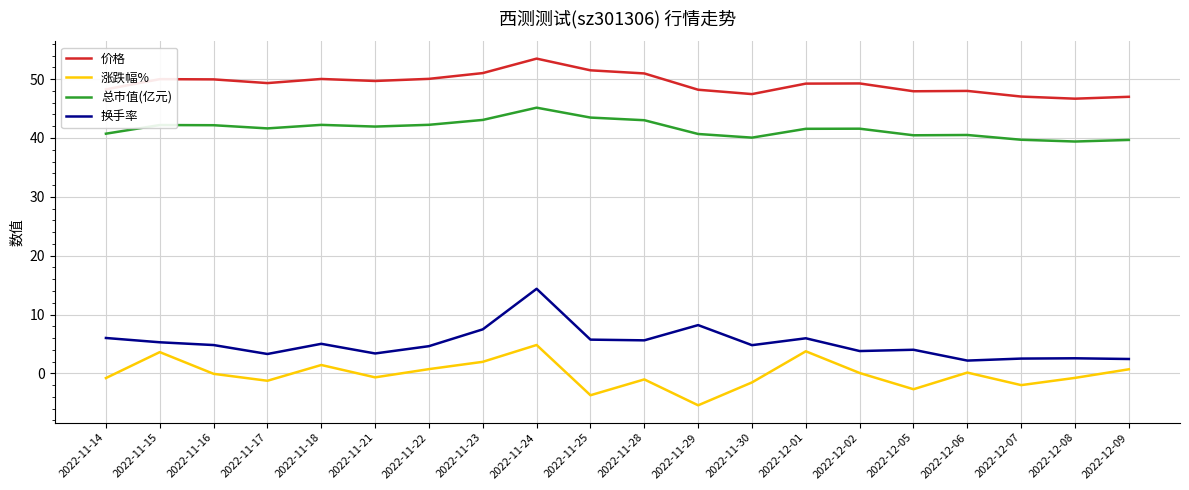

What position from the right is 2022-11-17?

17